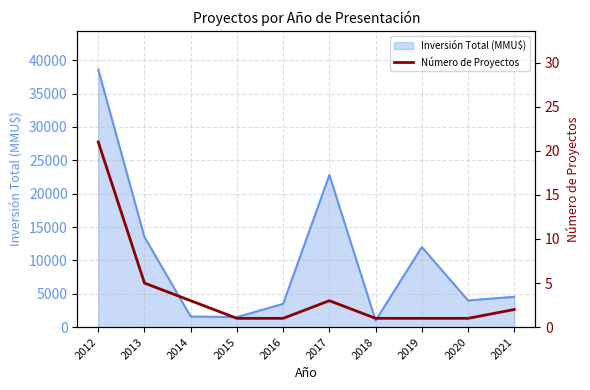

Reading left to right, what are all the values shown in this chart?

21	5	3	1	1	3	1	1	1	2